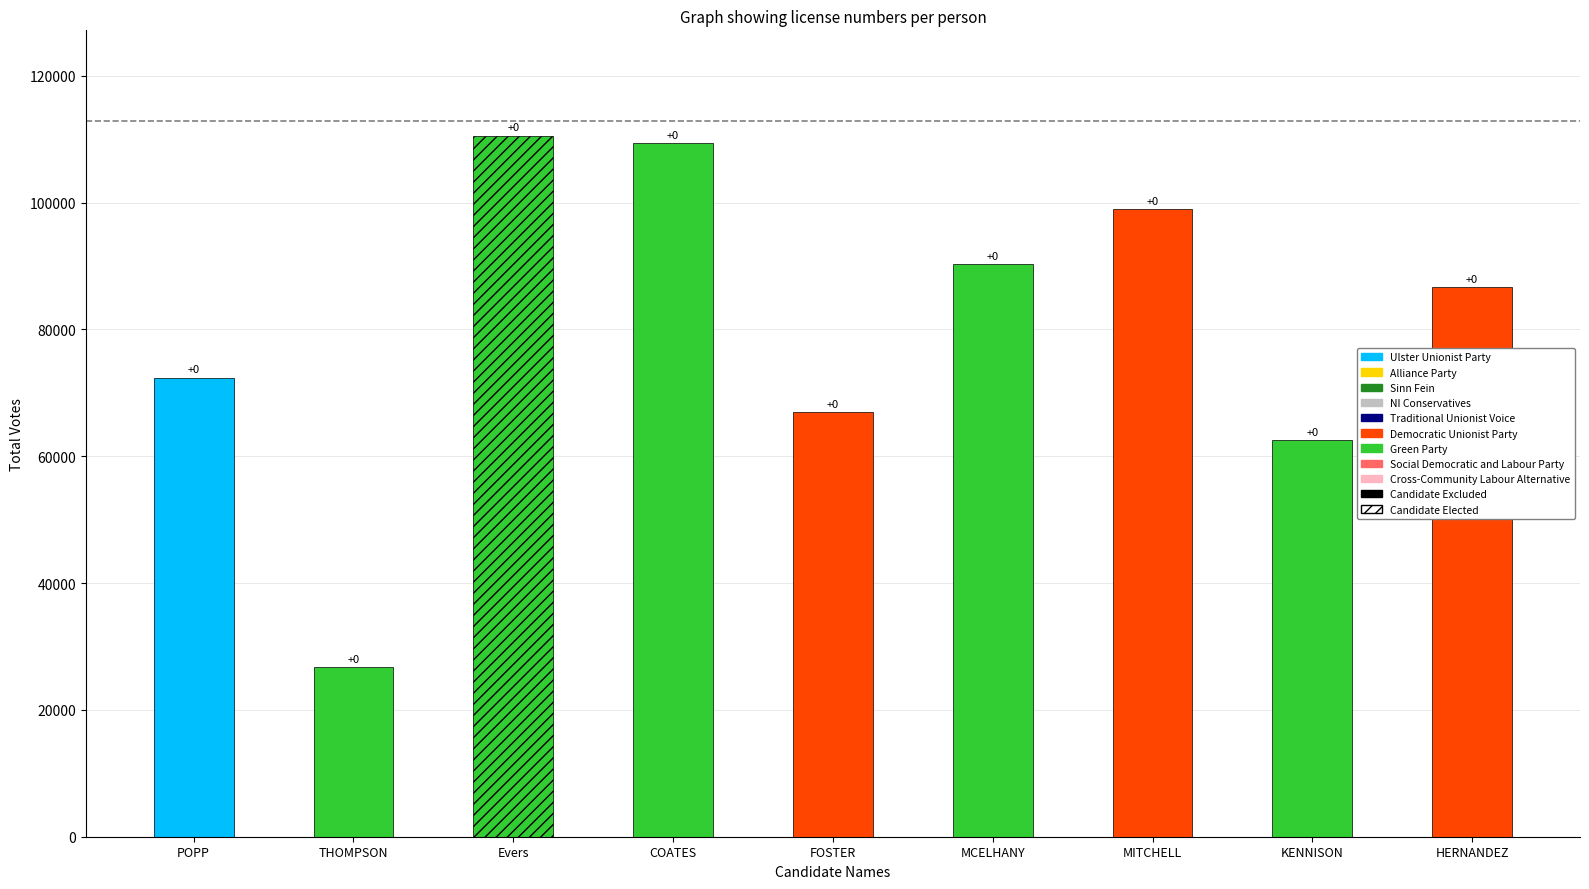

Which has a higher value, HERNANDEZ or MITCHELL?

MITCHELL